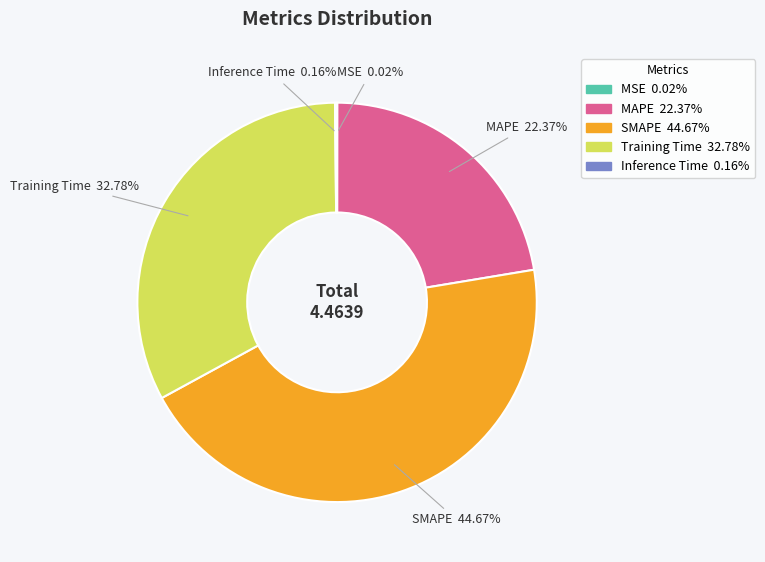

To the nearest percent, what percentage of the pie is SMAPE?

45%